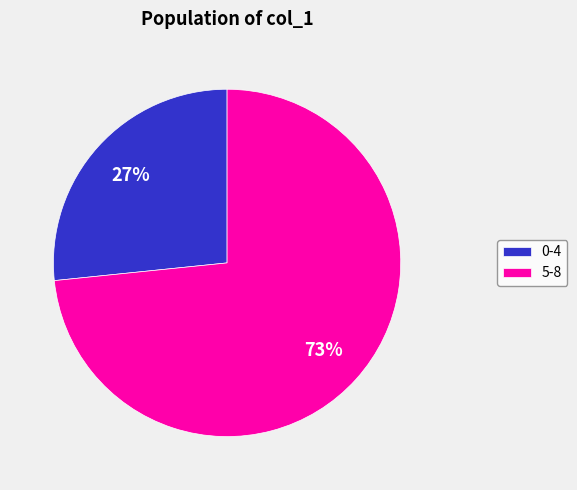

To the nearest percent, what portion does 0-4 represent?

27%